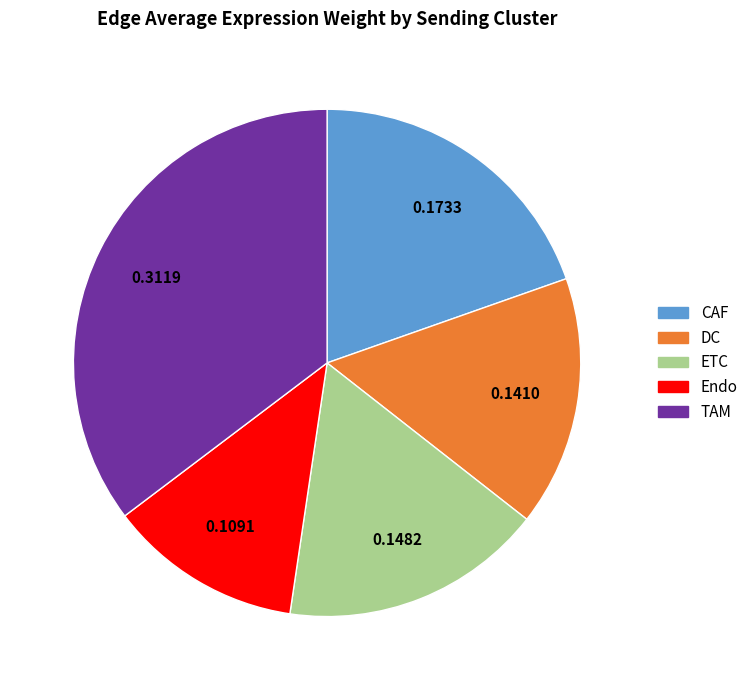

Is TAM the majority of the pie?

No